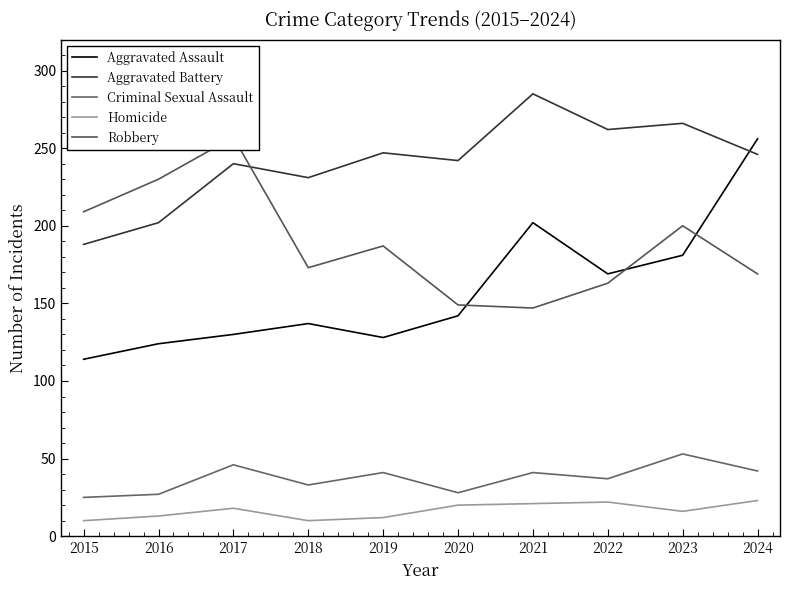

Which has a higher value, 2018 or 2022?

2022